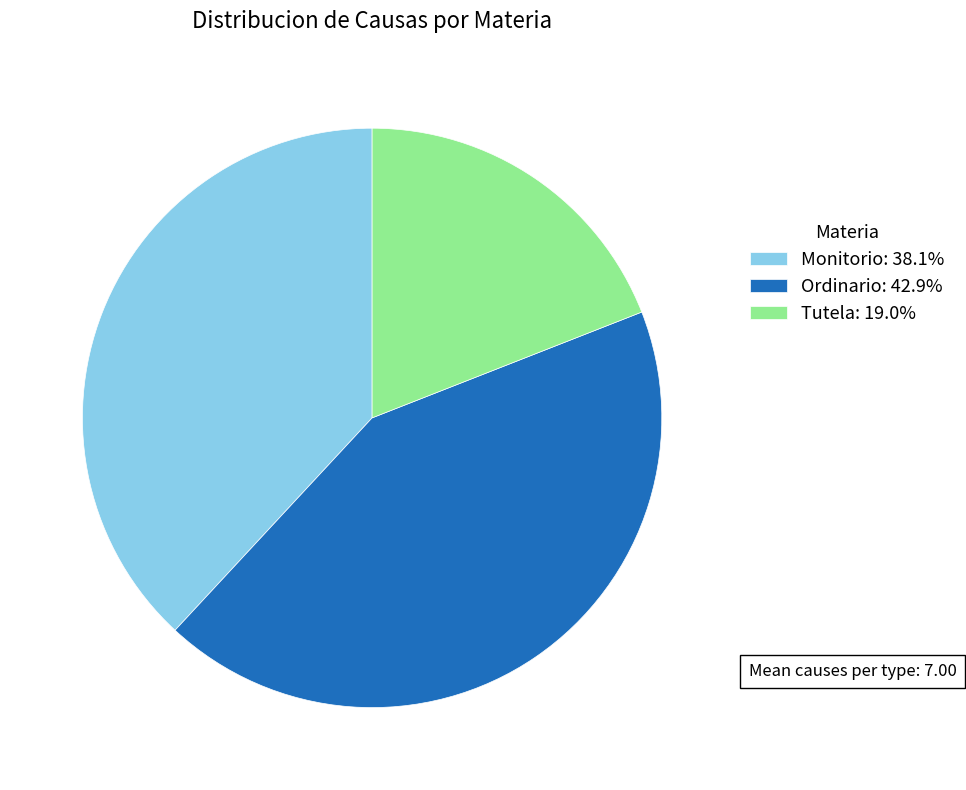

Is there any slice that represents more than half of the pie?

No